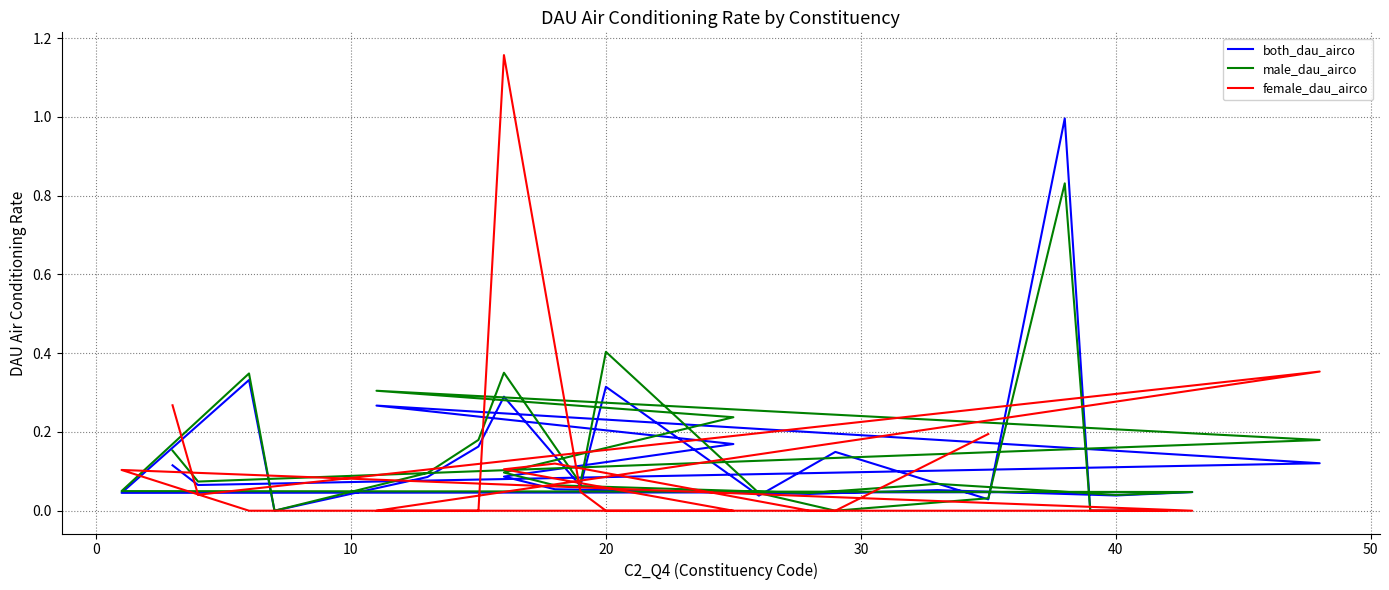

Which series ends up on top after the final intersection of both_dau_airco and male_dau_airco?

both_dau_airco